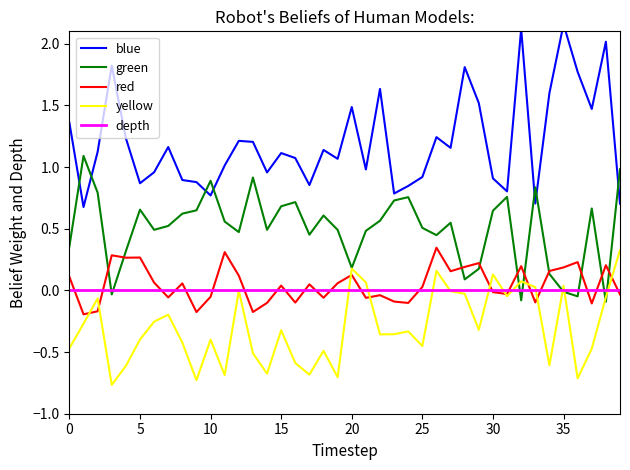

What is the difference between the maximum and second lowest values in the red series?

0.5